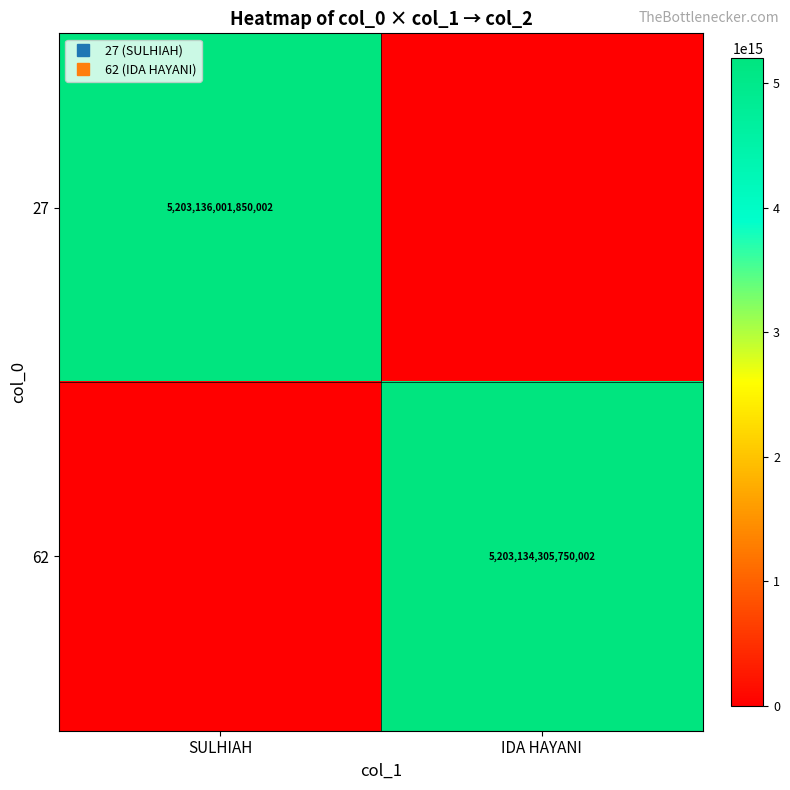

What is the total value across all series at IDA HAYANI?

5203134305750002